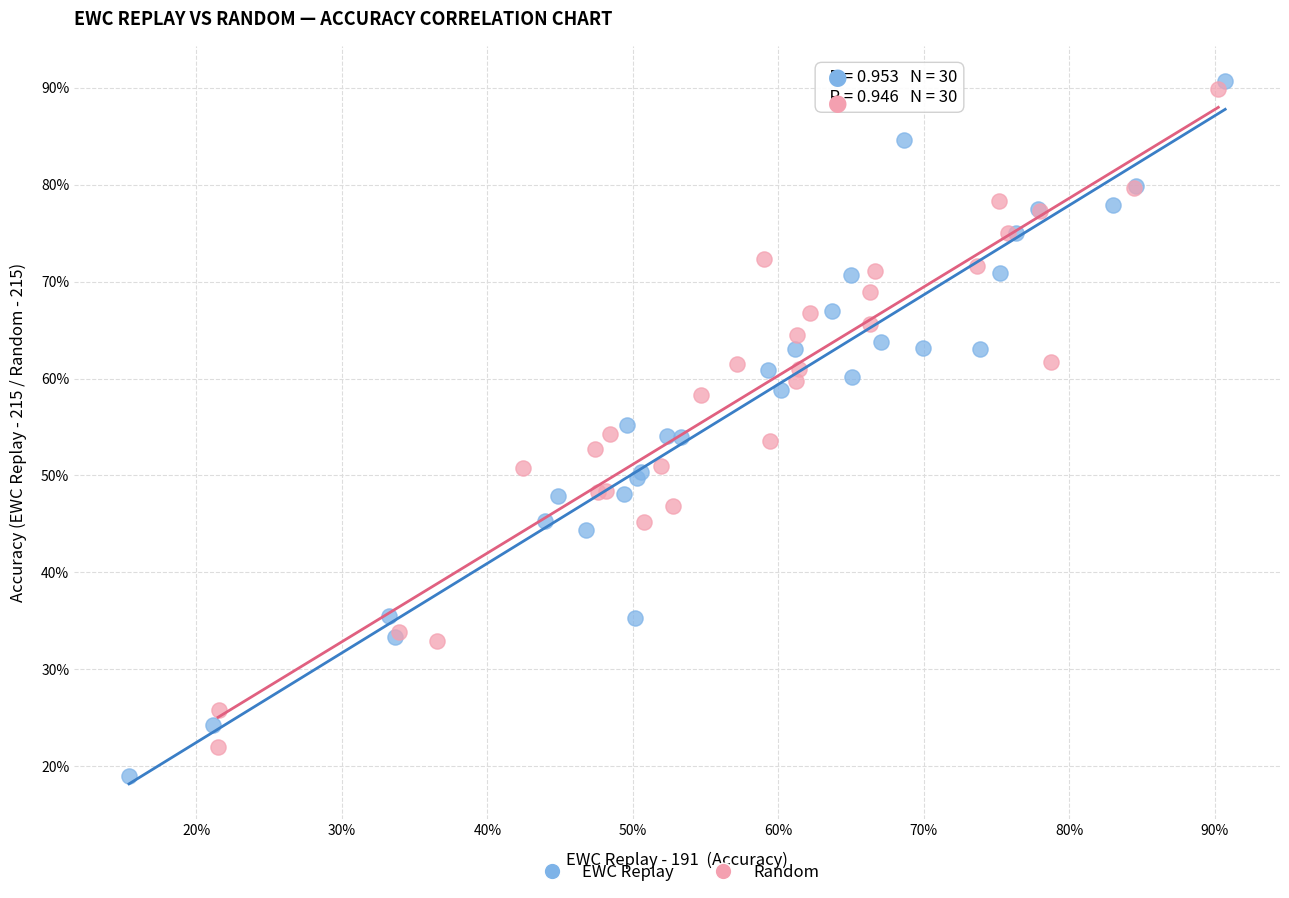

Which series has the largest Y range (max minus min)?

EWC Replay